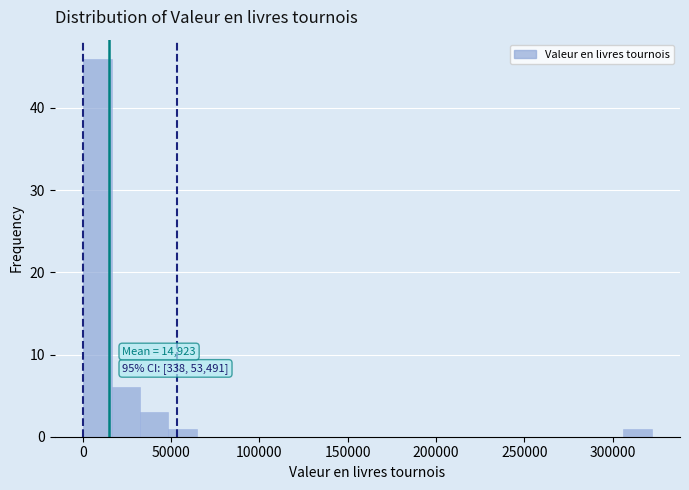

Around what value on the x-axis is the tallest bar? Give the approximate position of its centre, as read against the axis.

10000